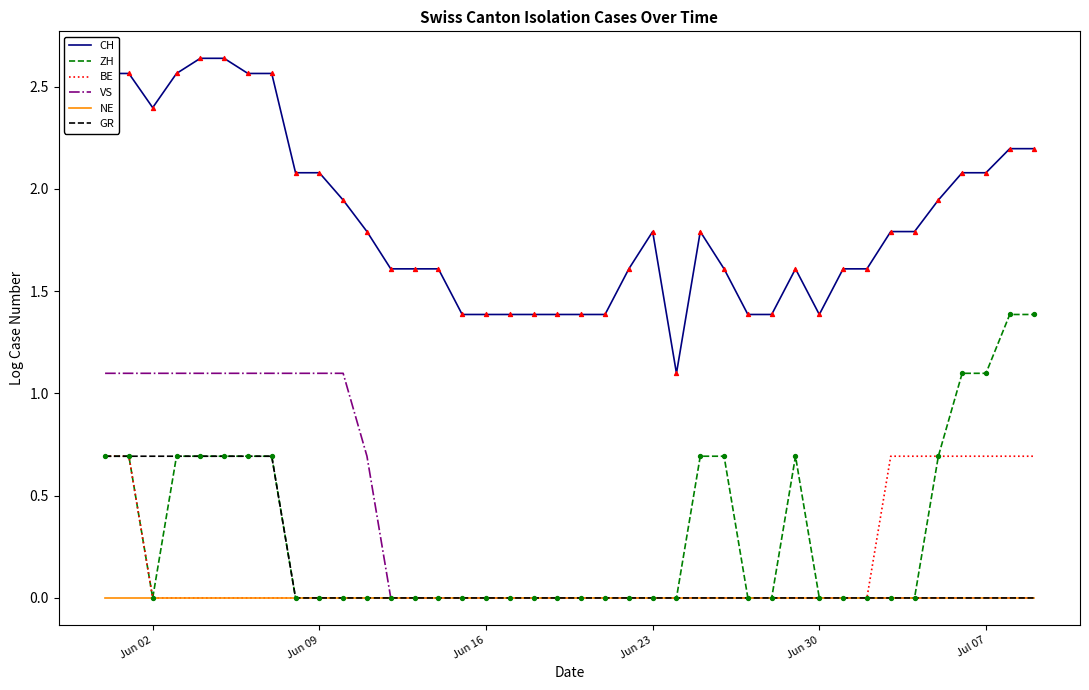

Which series has the largest total across all categories?

CH